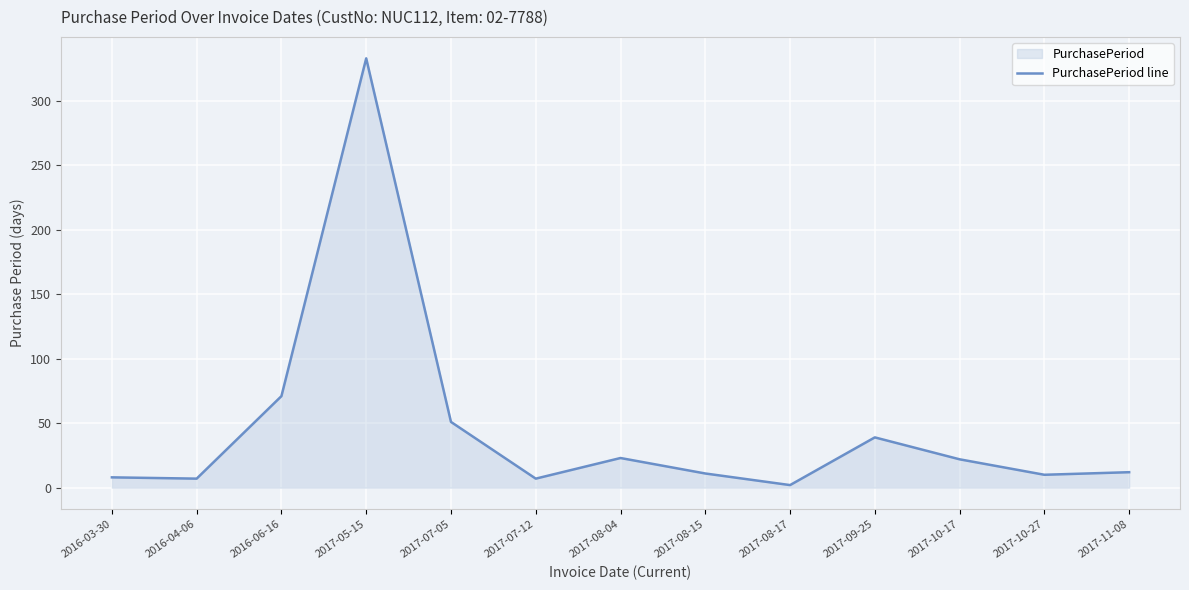

List the labels in order of value, largest first.

2017-05-15, 2016-06-16, 2017-07-05, 2017-09-25, 2017-08-04, 2017-10-17, 2017-11-08, 2017-08-15, 2017-10-27, 2016-03-30, 2016-04-06, 2017-07-12, 2017-08-17